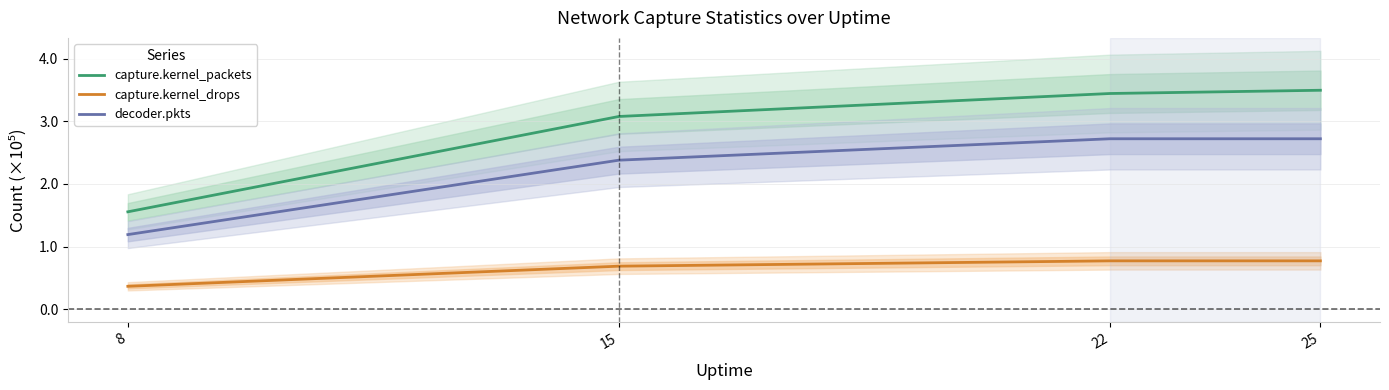

Reading right to left, extract all data points from this chart.

capture.kernel_packets: 25=3.5	22=3.4	15=3.1	8=1.6
capture.kernel_drops: 25=0.8	22=0.8	15=0.7	8=0.4
decoder.pkts: 25=2.7	22=2.7	15=2.4	8=1.2